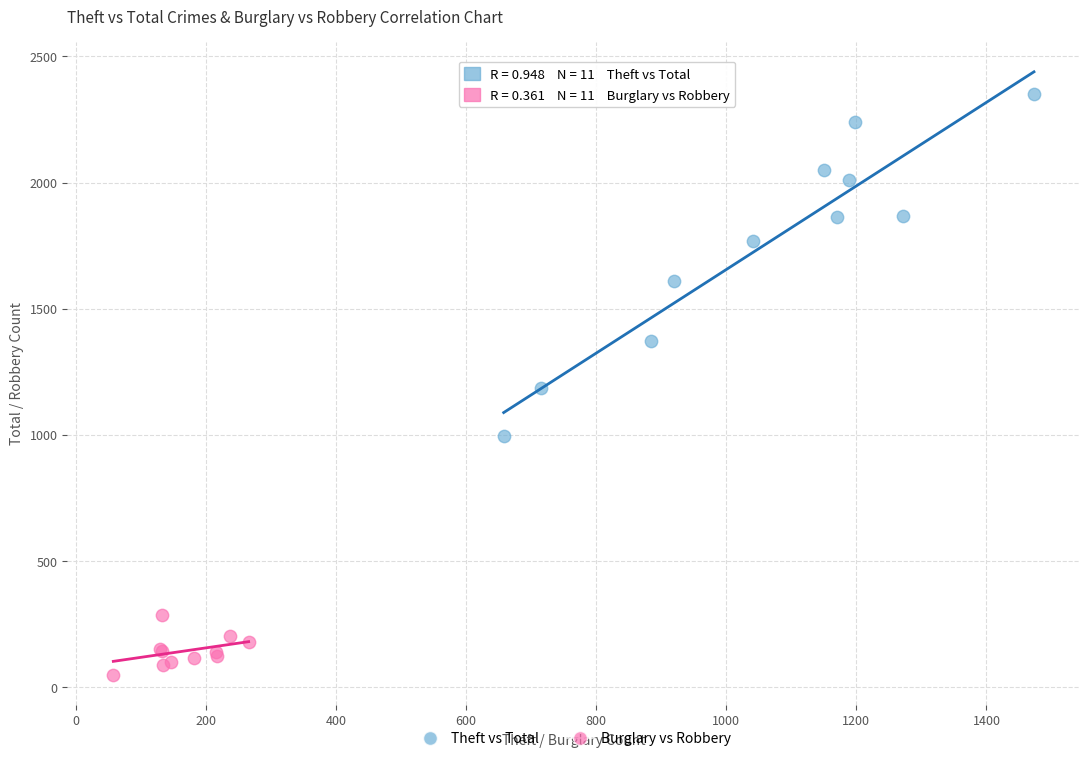

Which series reaches the minimum Y coordinate?

Burglary vs Robbery